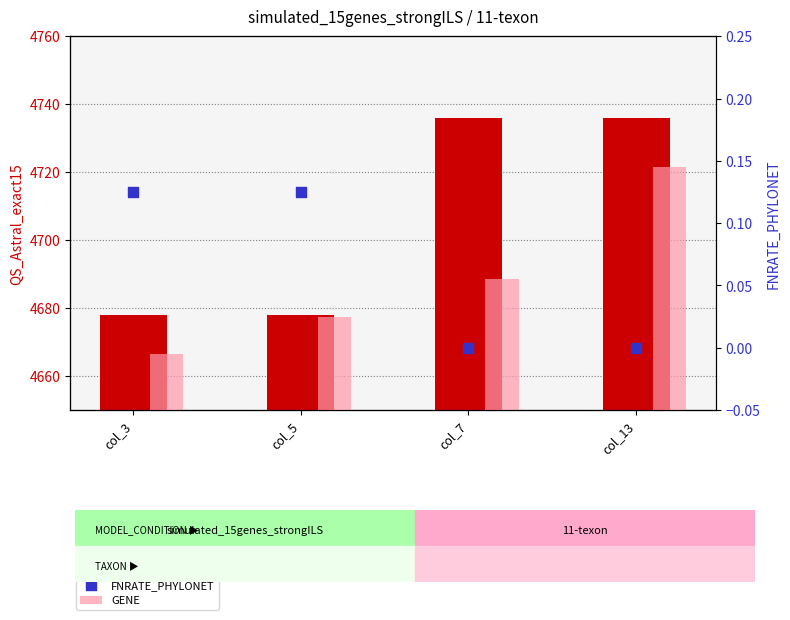

Which series has the largest Y range (max minus min)?

QS_Astral_exact15